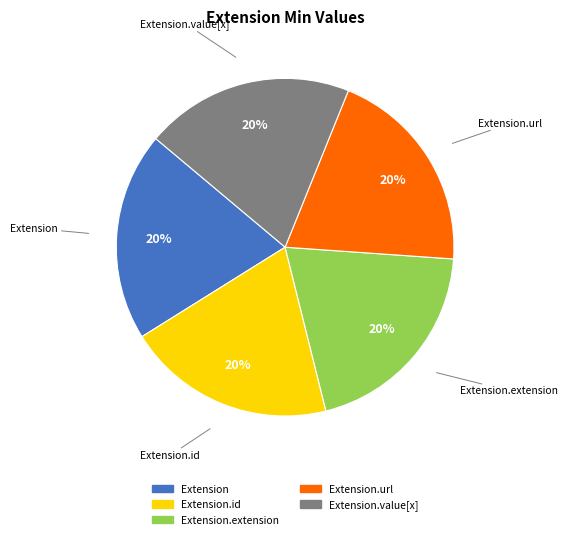

Is it true that Extension.url is 58% of the pie?

False